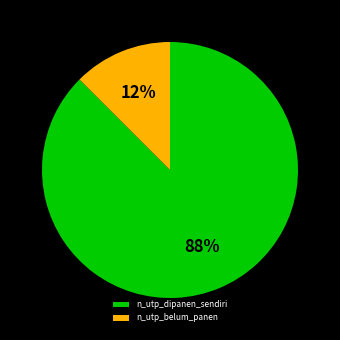

How many slices are in this pie chart?

2